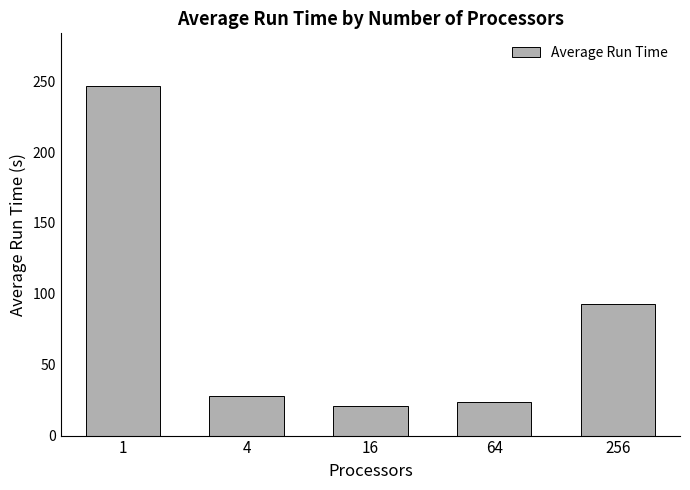

What is the change in value from 4 to 16?

-7.6